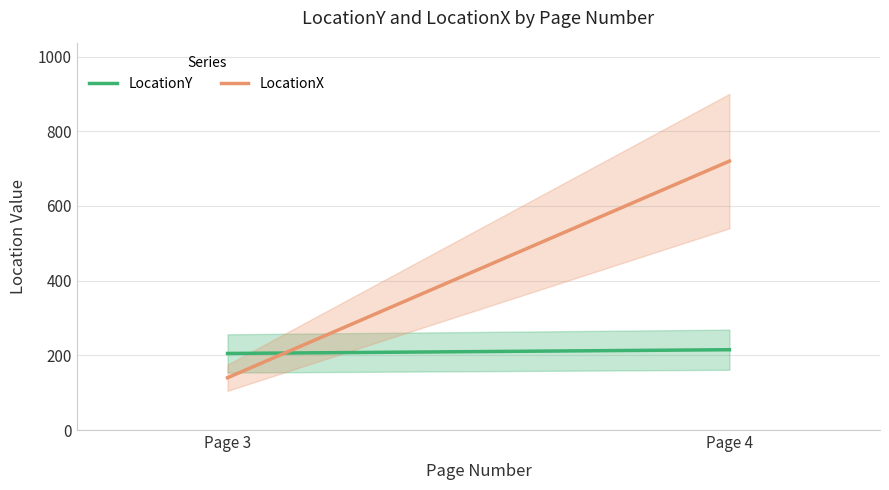

What is the sum of the LocationX values at Page 4 and Page 3?

860